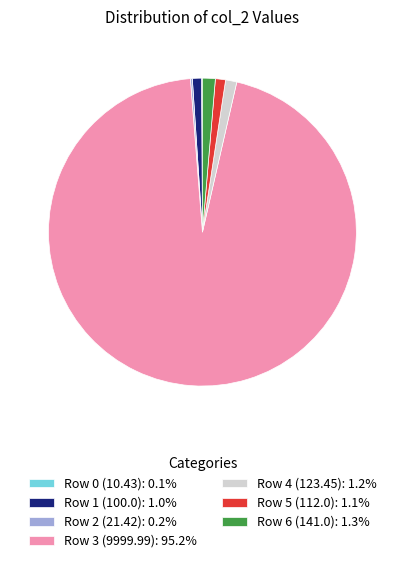

Which category has the biggest portion of the pie?

Row 3 (9999.99)